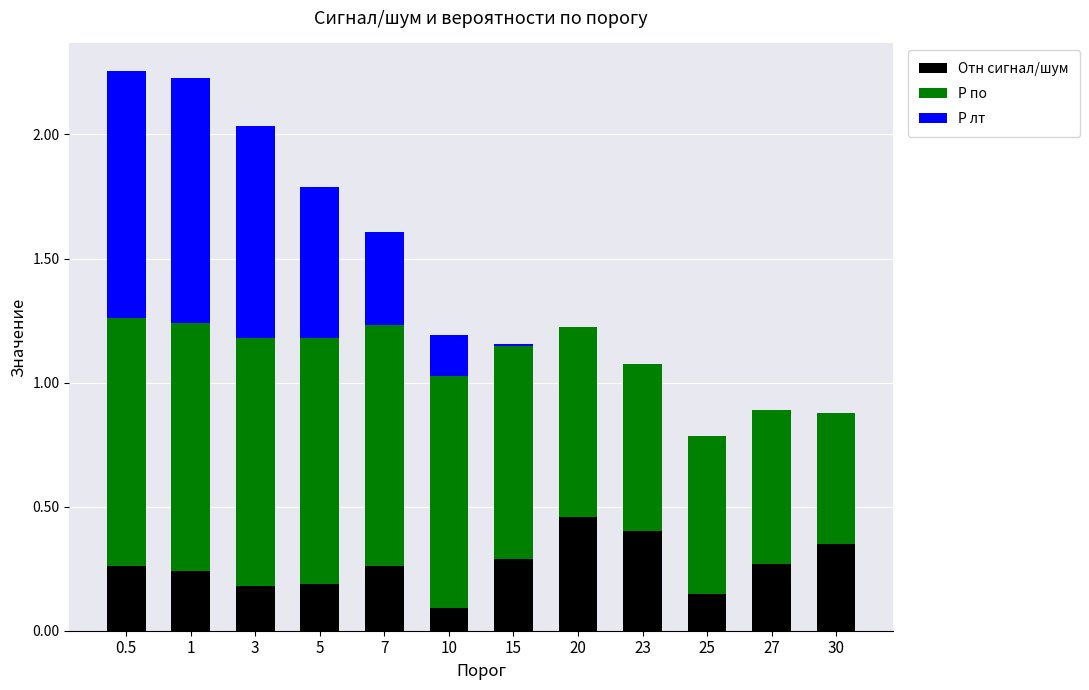

Which category has the highest value in the Отн сигнал/шум series?

20